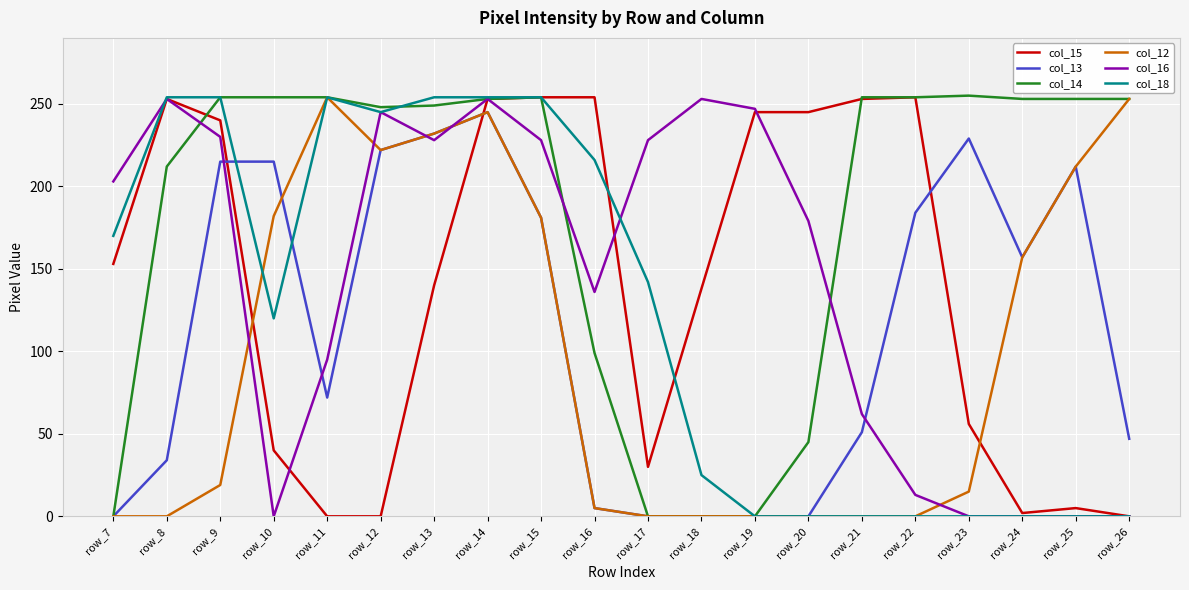

After their last crossing, which series has the higher values: col_16 or col_13?

col_13